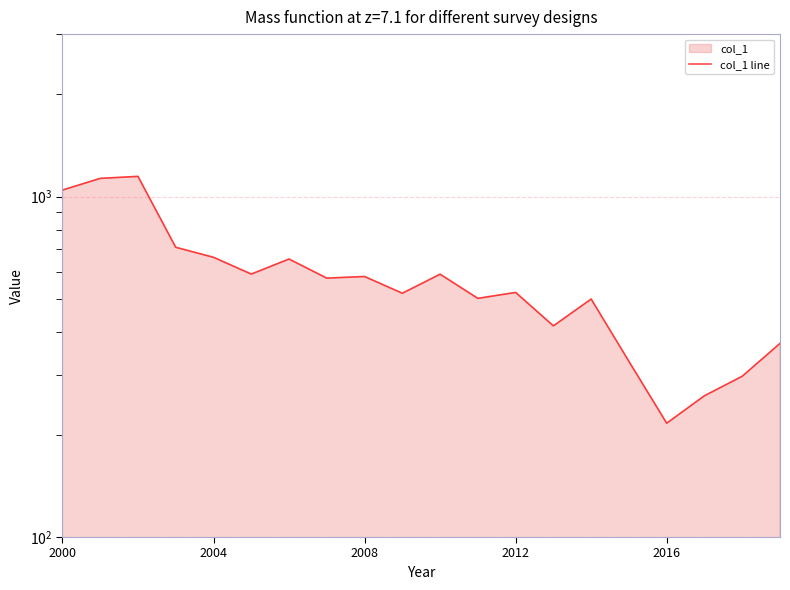

Where is the first local minimum?

5